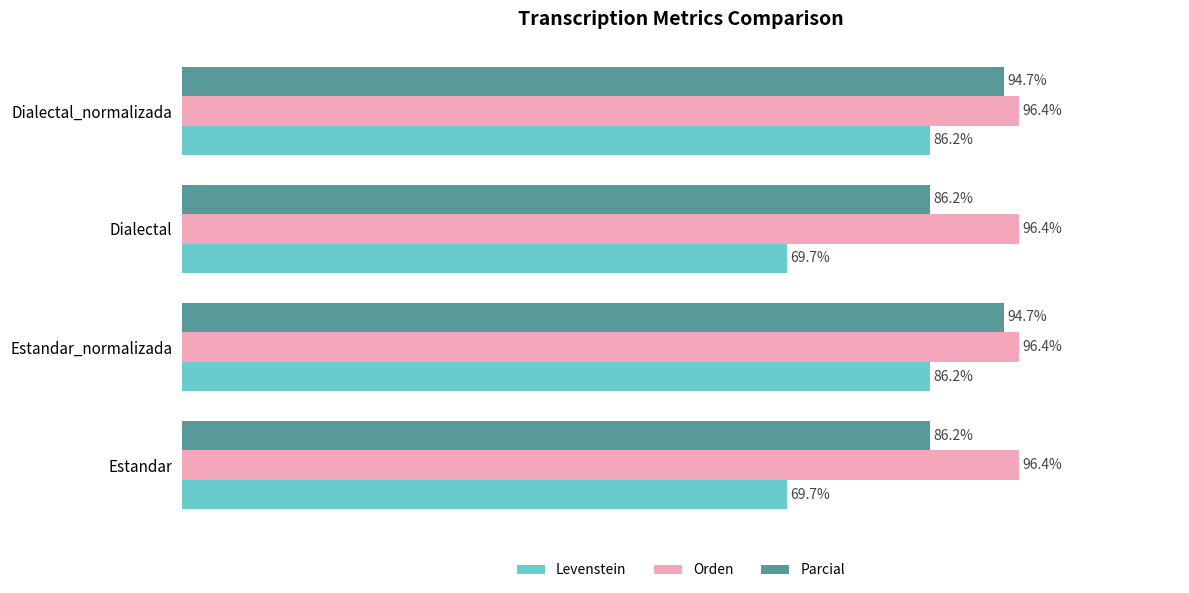

List the series in order of their overall mean, highest first.

Orden, Parcial, Levenstein